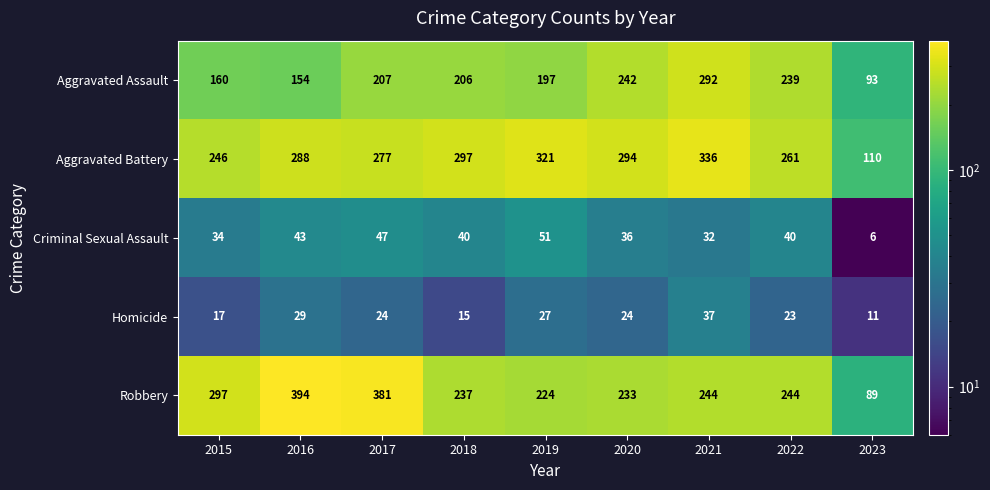

What is the spread (max minus min) of values at 2022?

238